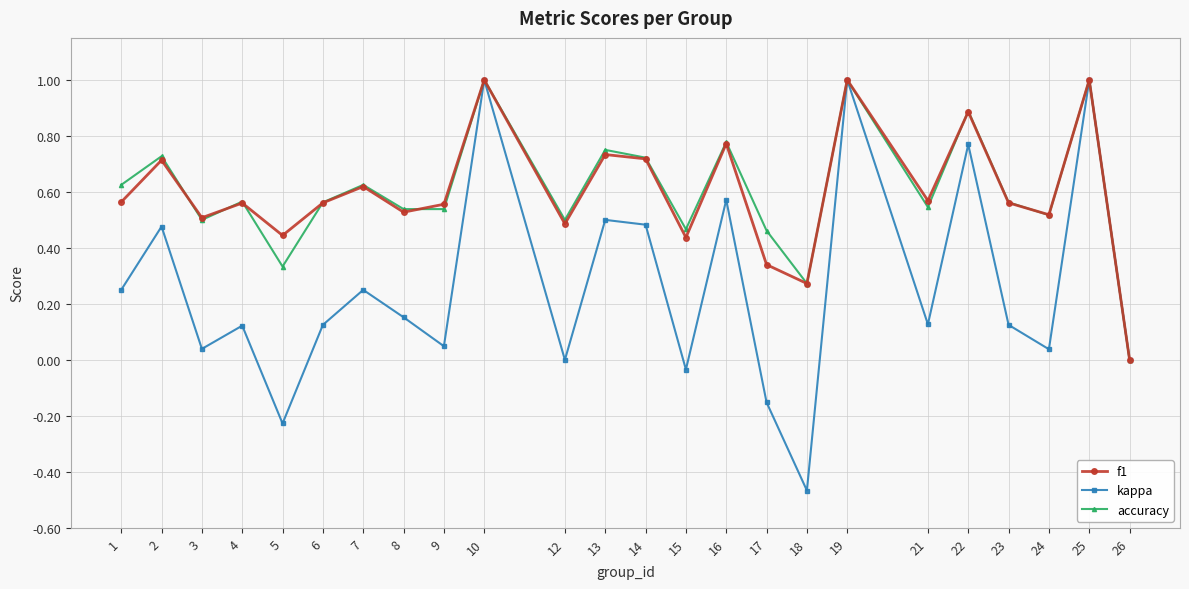

What are all the series names shown in the legend?

f1, kappa, accuracy